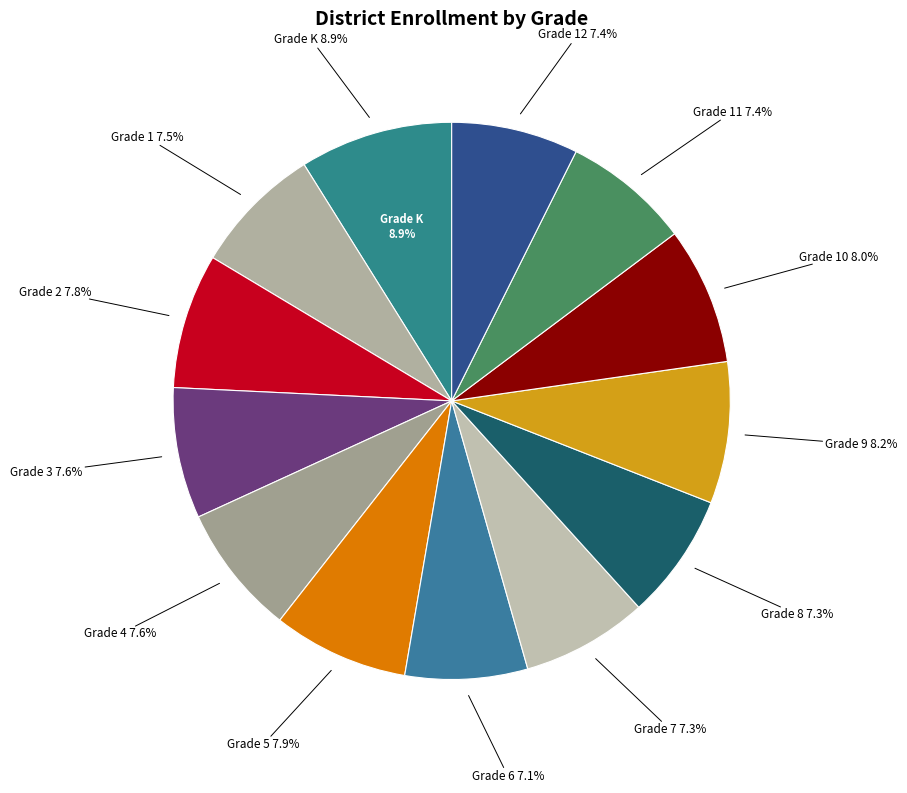

To the nearest percent, what is the combined percentage of Grade 4 and Grade 6?

15%